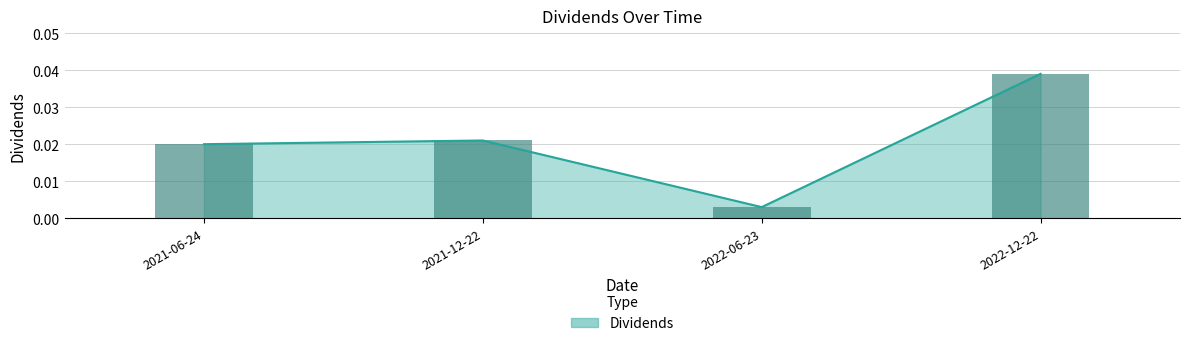

Between 2021-12-22 and 2021-06-24, which is larger?

2021-12-22